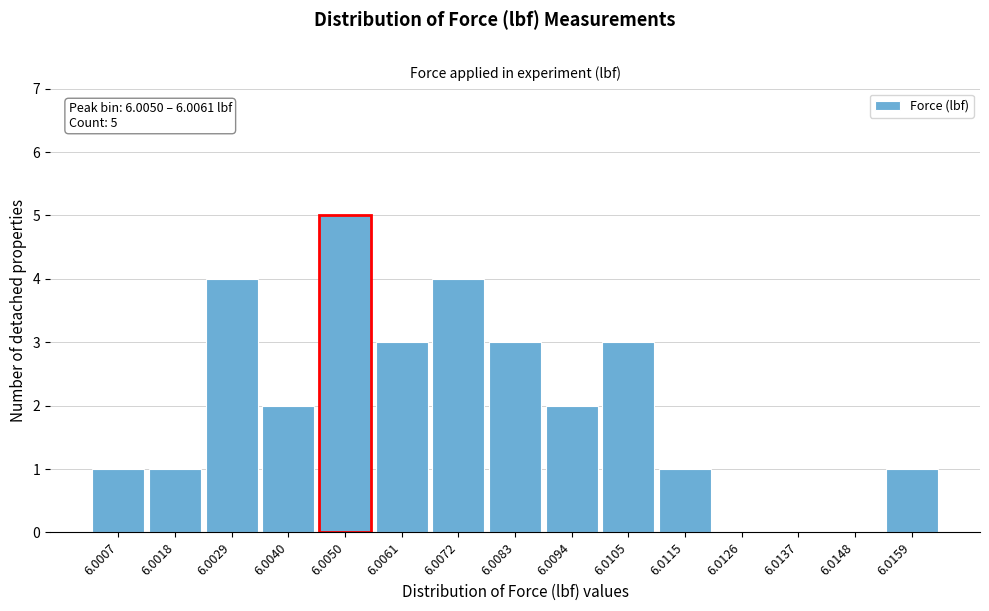

Reading left to right, what are all the values shown in this chart?

6.0007=1	6.0018=1	6.0029=4	6.0040=2	6.0050=5	6.0061=3	6.0072=4	6.0083=3	6.0094=2	6.0105=3	6.0115=1	6.0126=0	6.0137=0	6.0148=0	6.0159=1